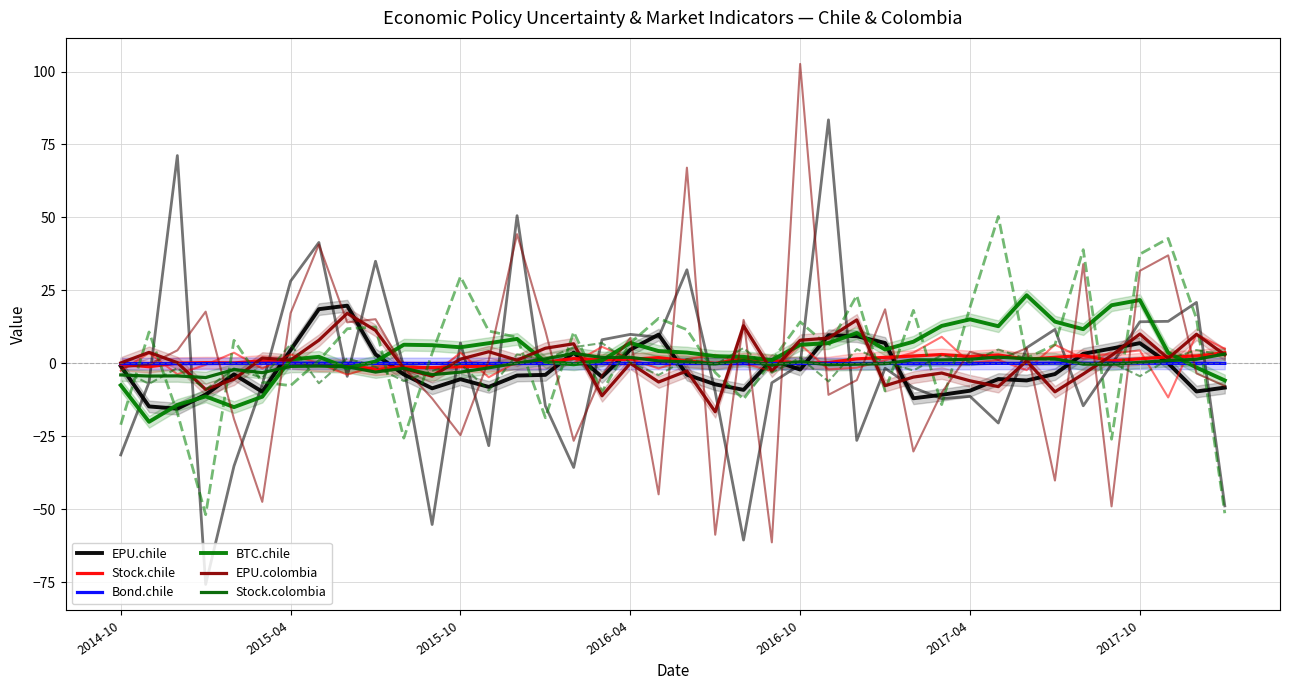

What is the total value across all series at 7?

27.3